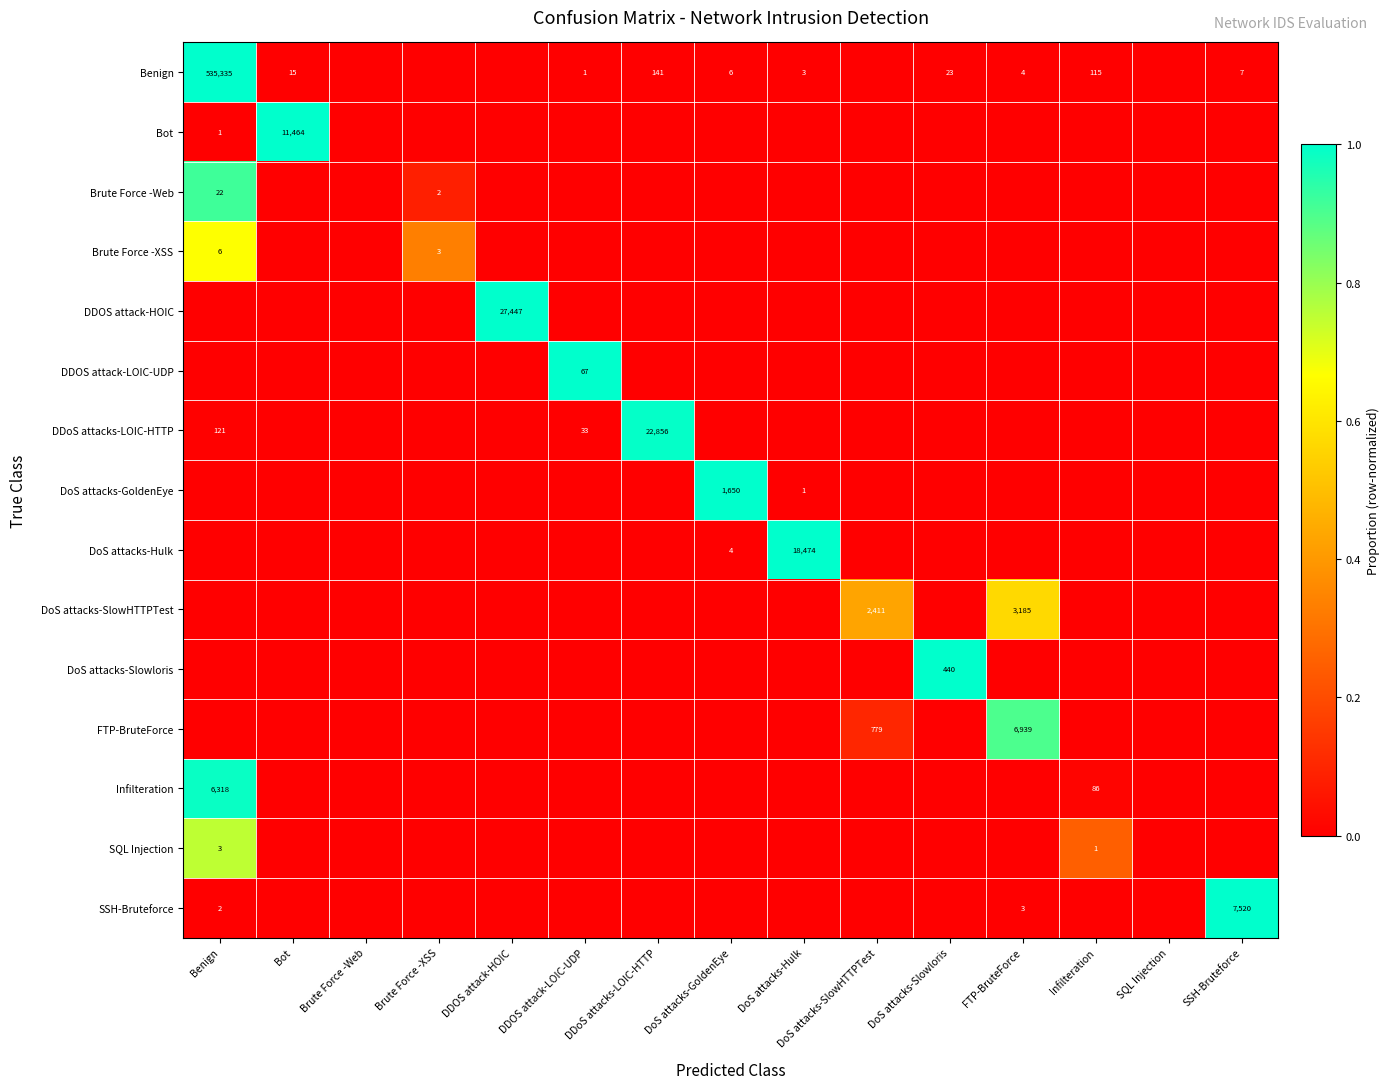

The value of Brute Force -Web at Benign is 37. True or false?

False